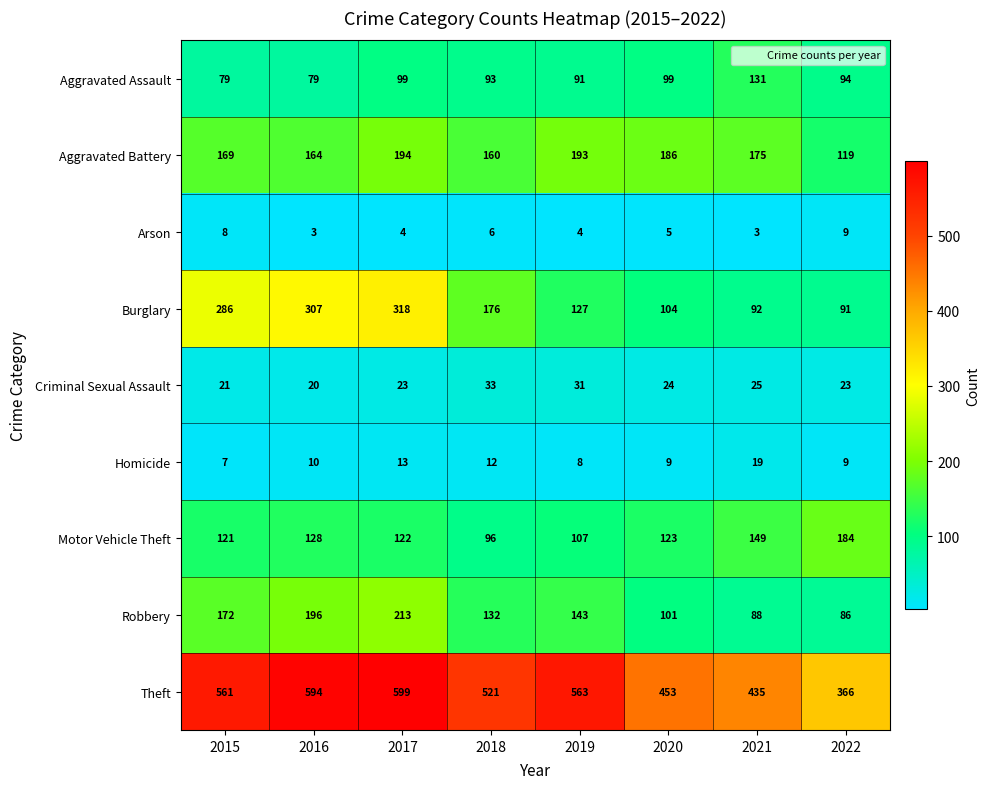

Which series has the widest spread of values?

Theft